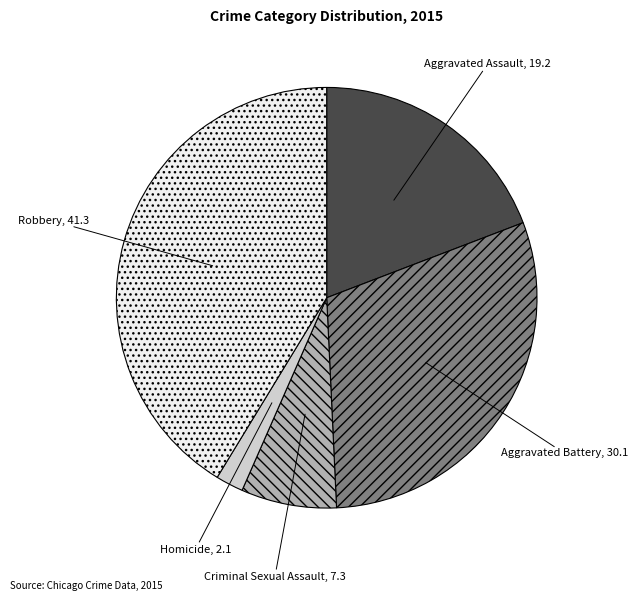

Does any single category account for the majority?

No